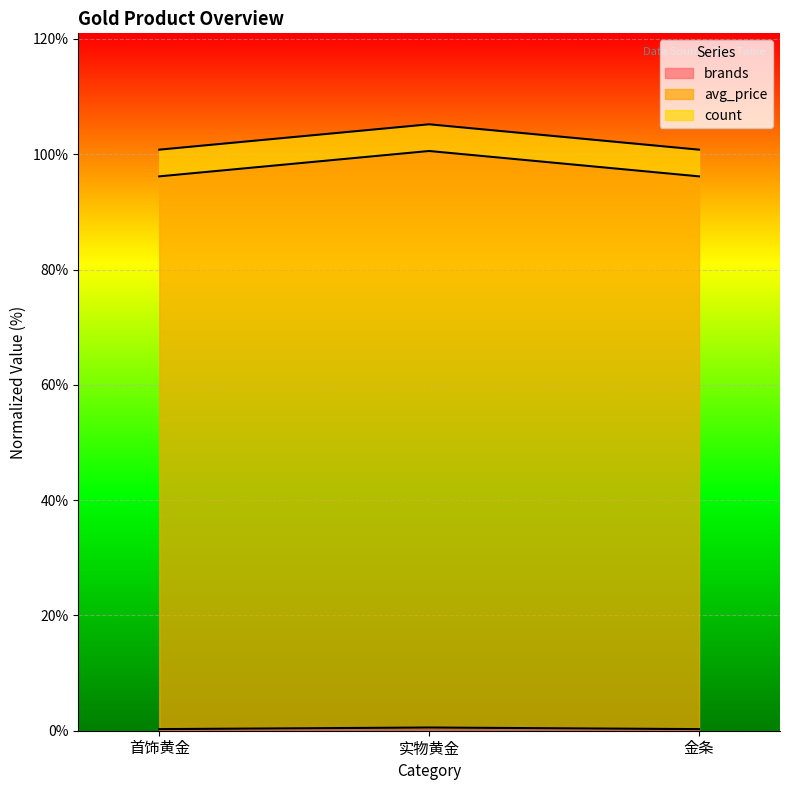

What is the minimum value for avg_price?

96.2